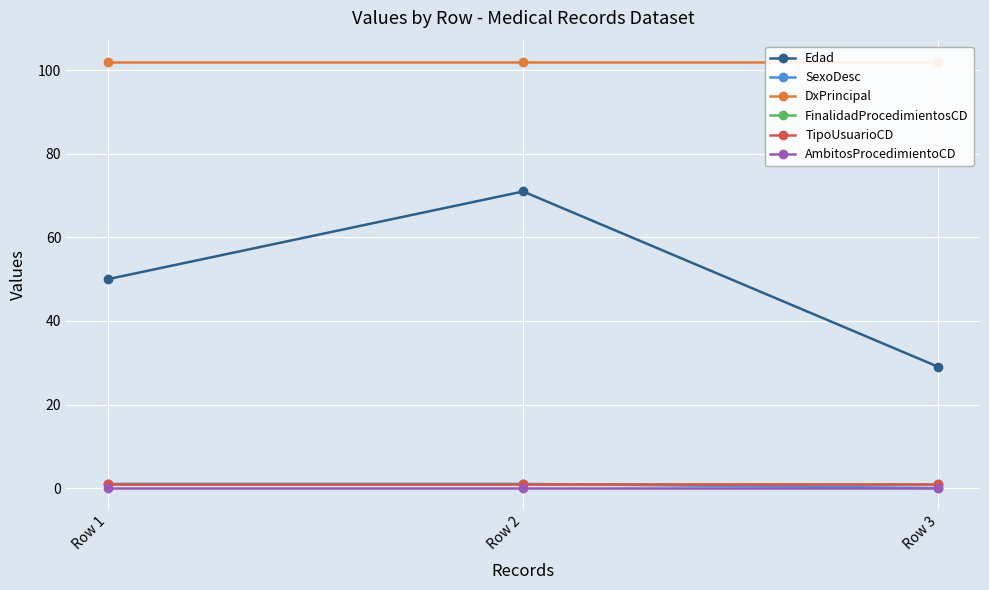

At which label is AmbitosProcedimientoCD closest to 0?

Row 1